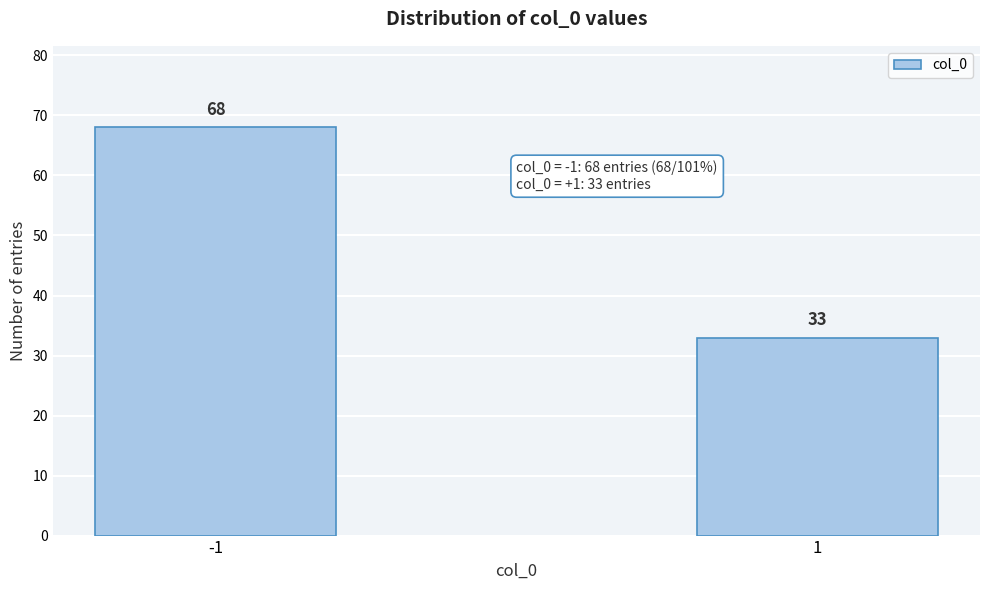

Reading right to left, transcribe all the data shown in this chart.

33	68